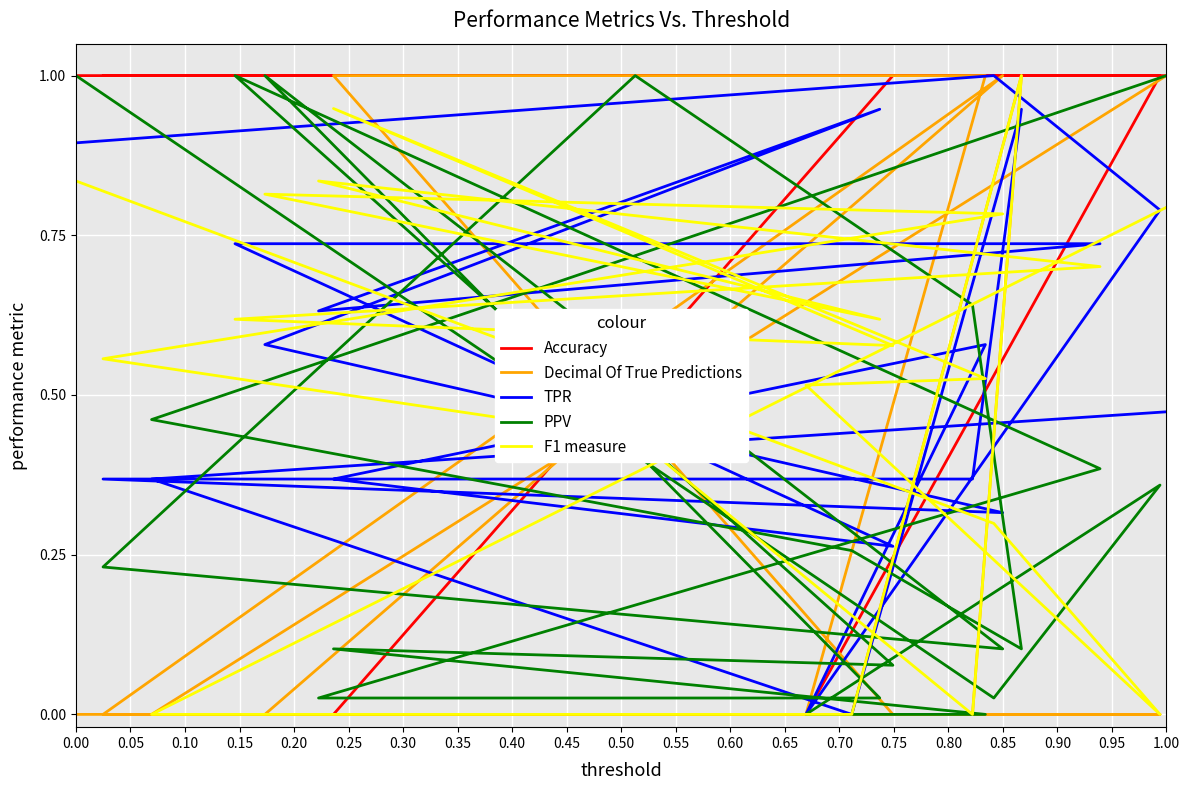

What is the label of the 20th point from the left?

1.00